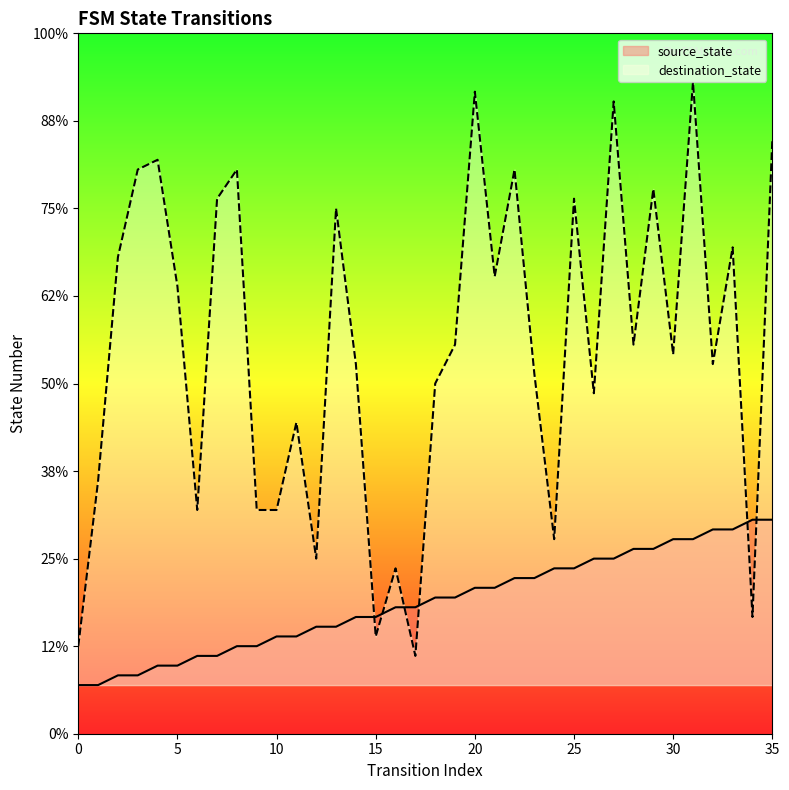

How many interior local peaks does the destination_state series have?

12